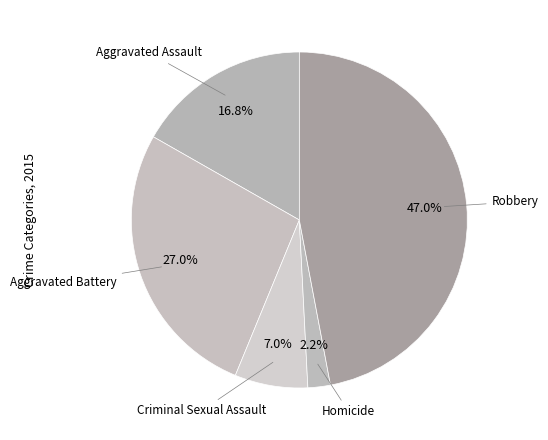

What percentage is the Homicide slice, to the nearest percent?

2%